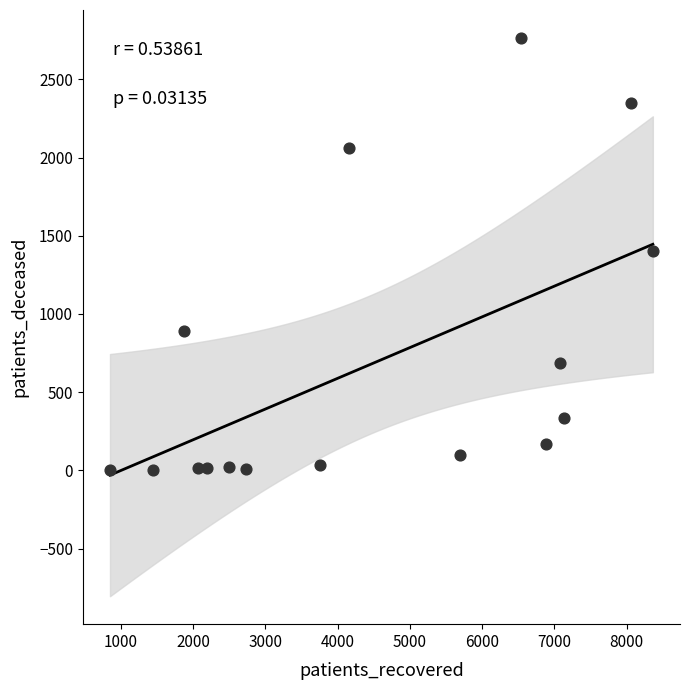

What is the range of Y values (max minus min)?

2762